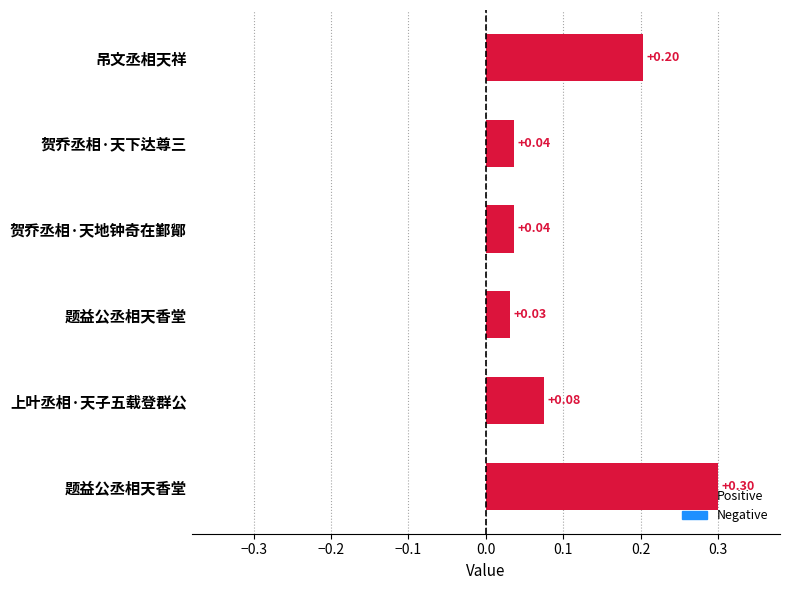

Count the number of data series in this chart.

1